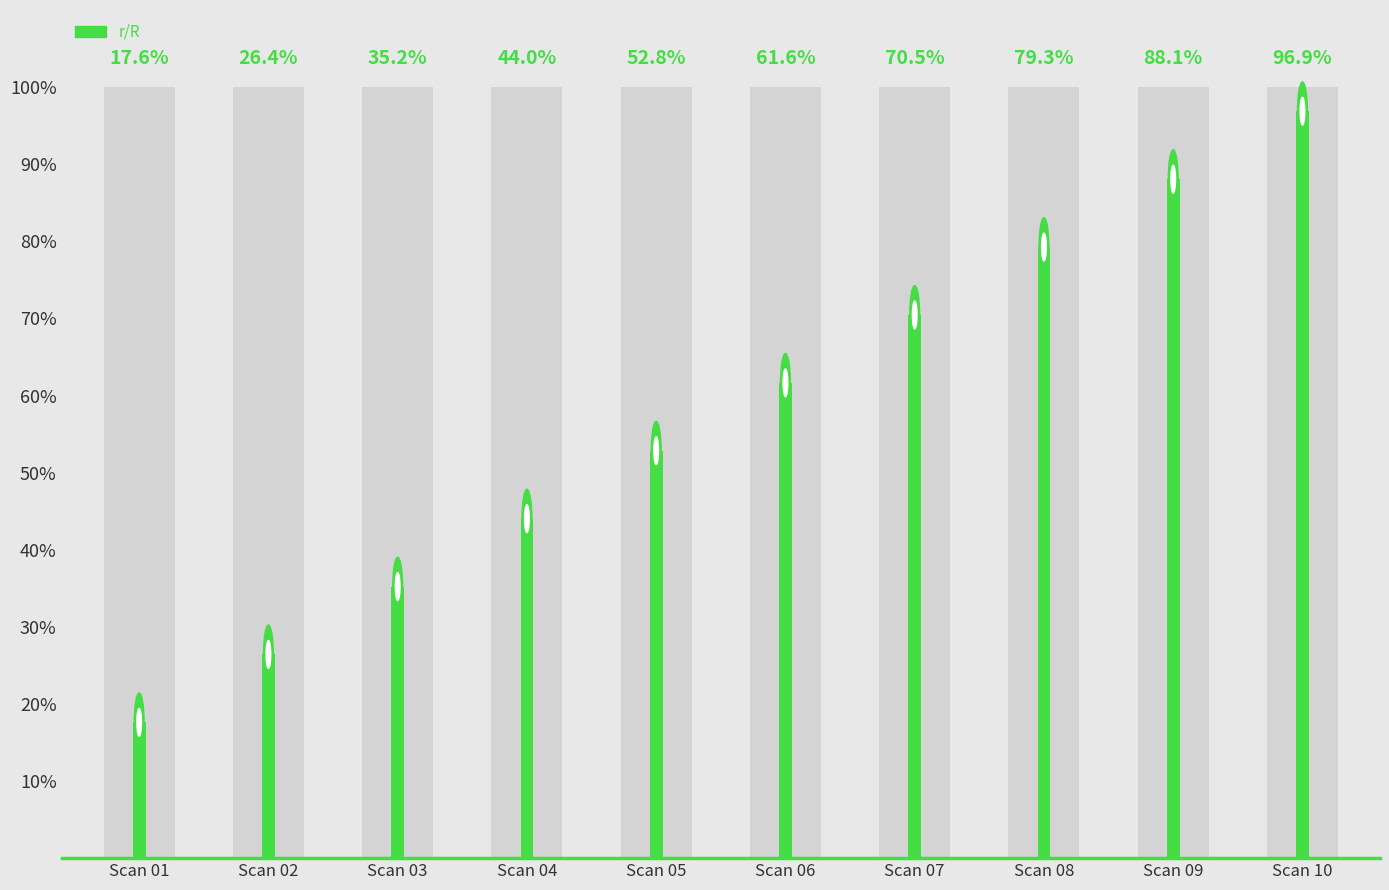

What is the maximum value shown in the chart?

1.0